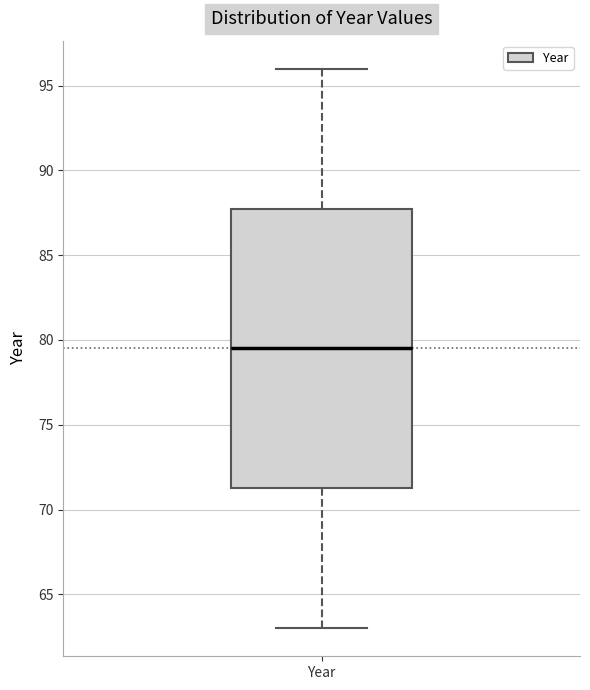

Transcribe this box plot: give where the median line is, the range the box spans, and where the two whiskers end, as read against the y-axis. The values are not printed on the chart, so give them approximately, as read against the axis.

median 79.5, box 71.5 to 88.0, whiskers 63.0 to 96.0